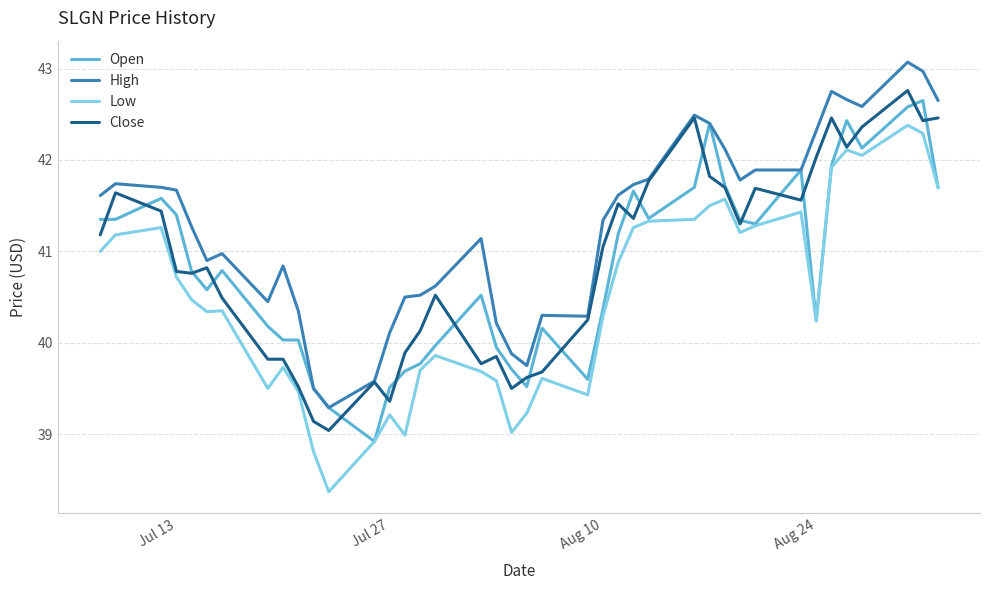

True or false: Low and High cross at least once.

False